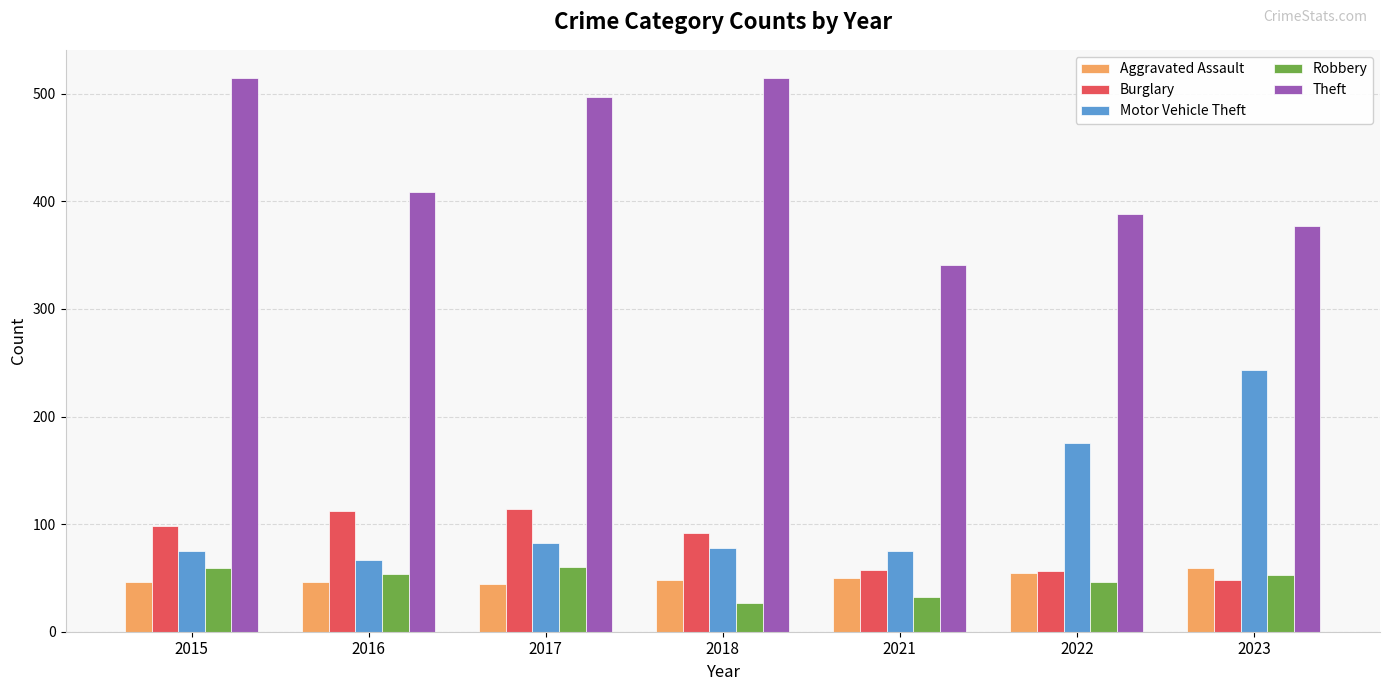

What is the spread (max minus min) of values at 2016?

363